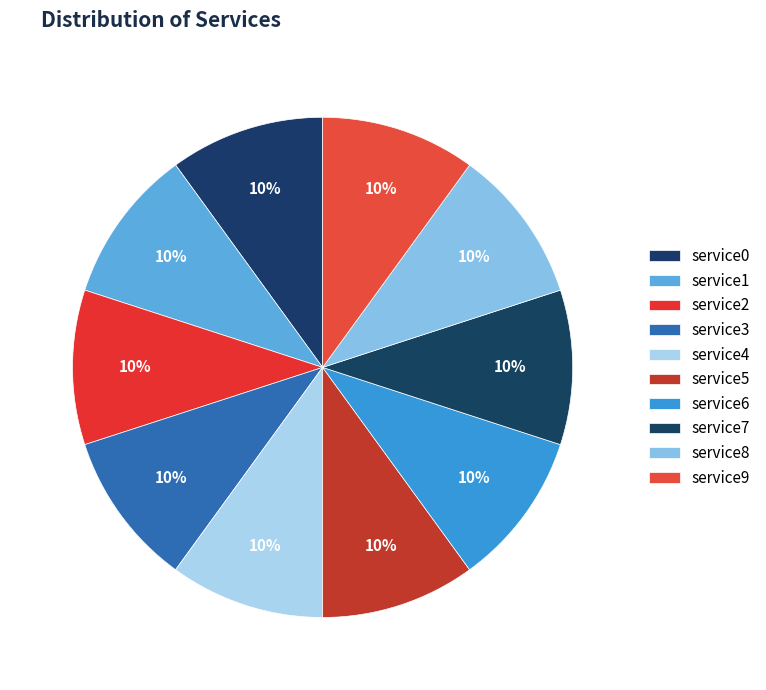

How many slices are in this pie chart?

10